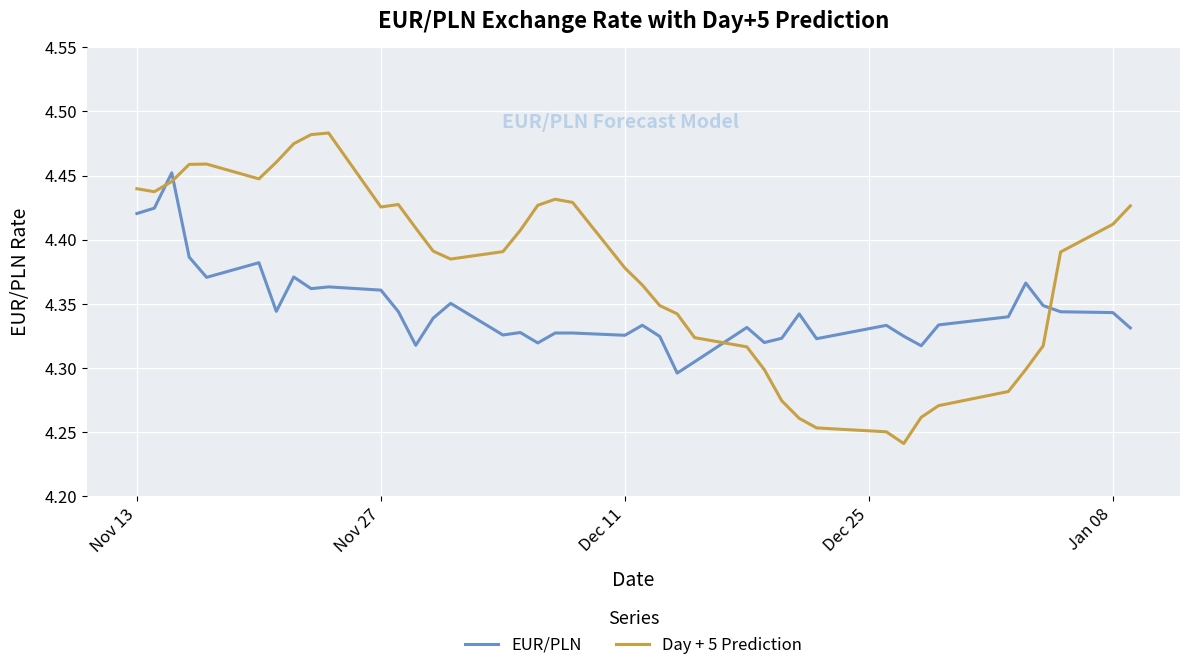

Rank the series by their maximum value, from highest to lowest.

Day + 5 Prediction, EUR/PLN